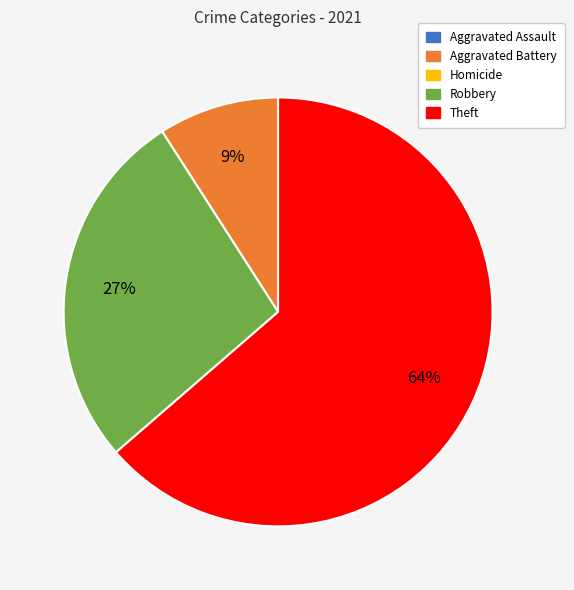

To the nearest percent, what is the average slice percentage?

33%